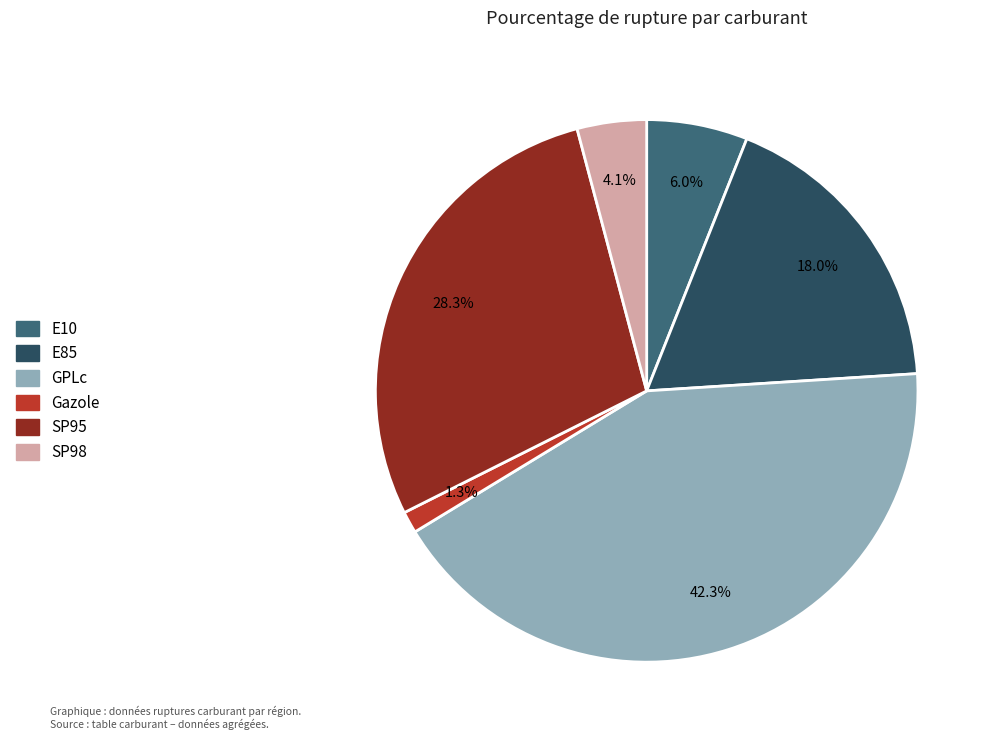

How many slices are in this pie chart?

6